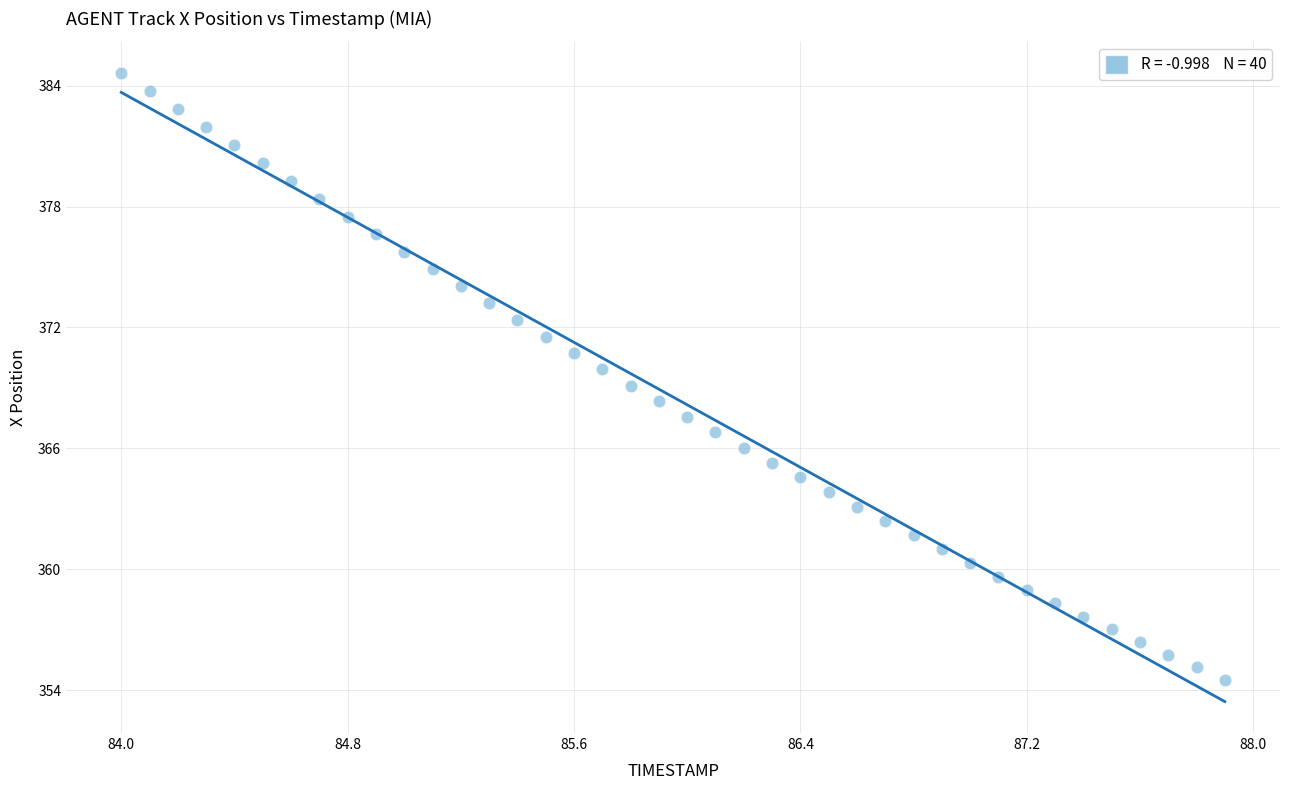

What is the range of Y values (max minus min)?

30.1